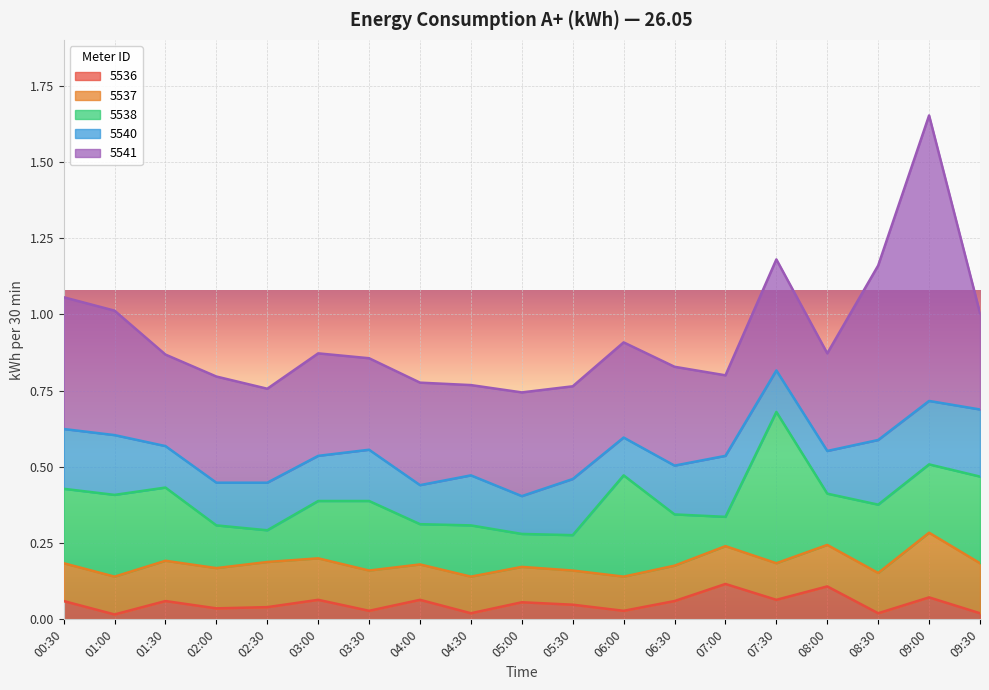

Which series changed the most between 07:00 and 08:00?

5538